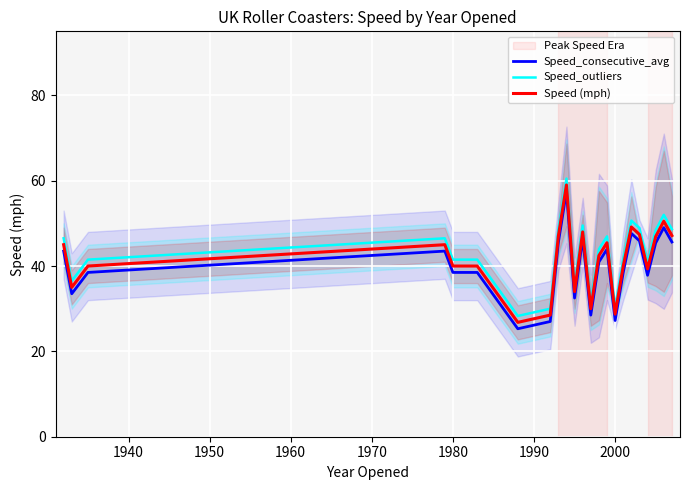

True or false: Speed_outliers and Speed (mph) intersect in this chart.

False